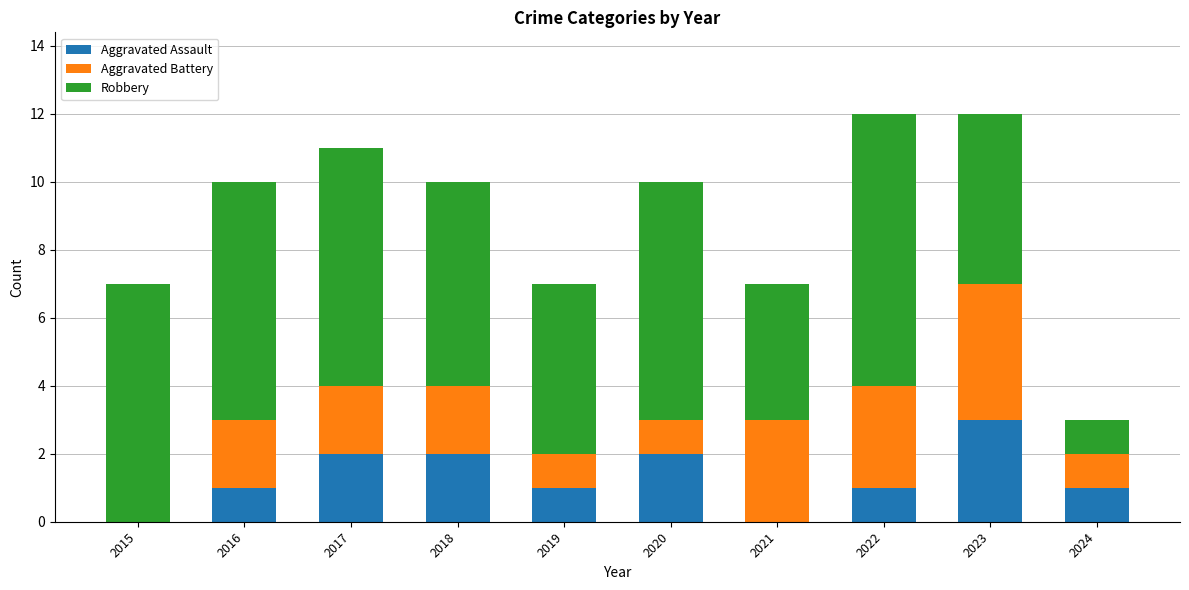

What is the total value across all series at 2019?

7